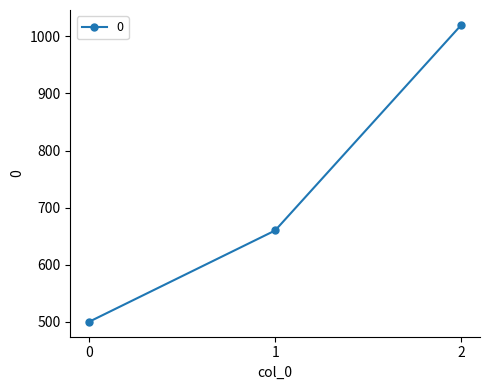

What is the value of the 1st point from the left?

500